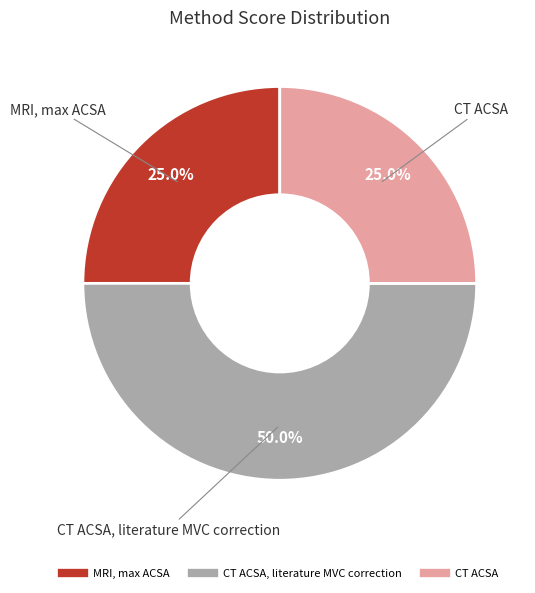

What is the largest slice in the pie chart?

CT ACSA, literature MVC correction